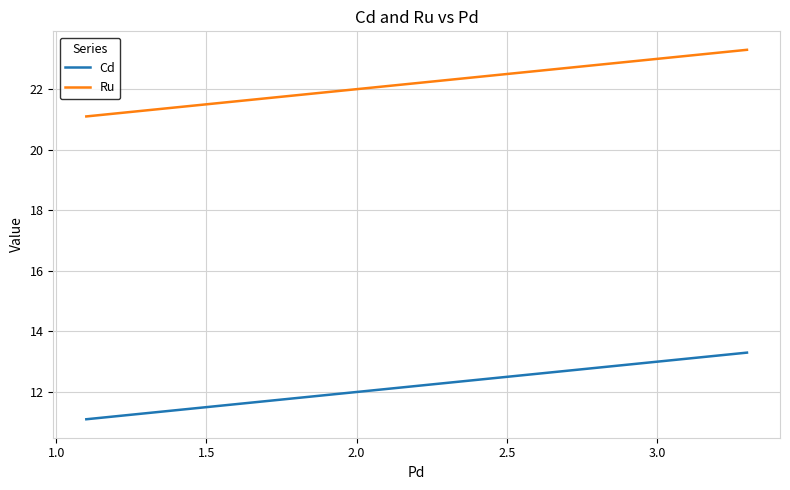

Which series has the largest total across all categories?

Ru